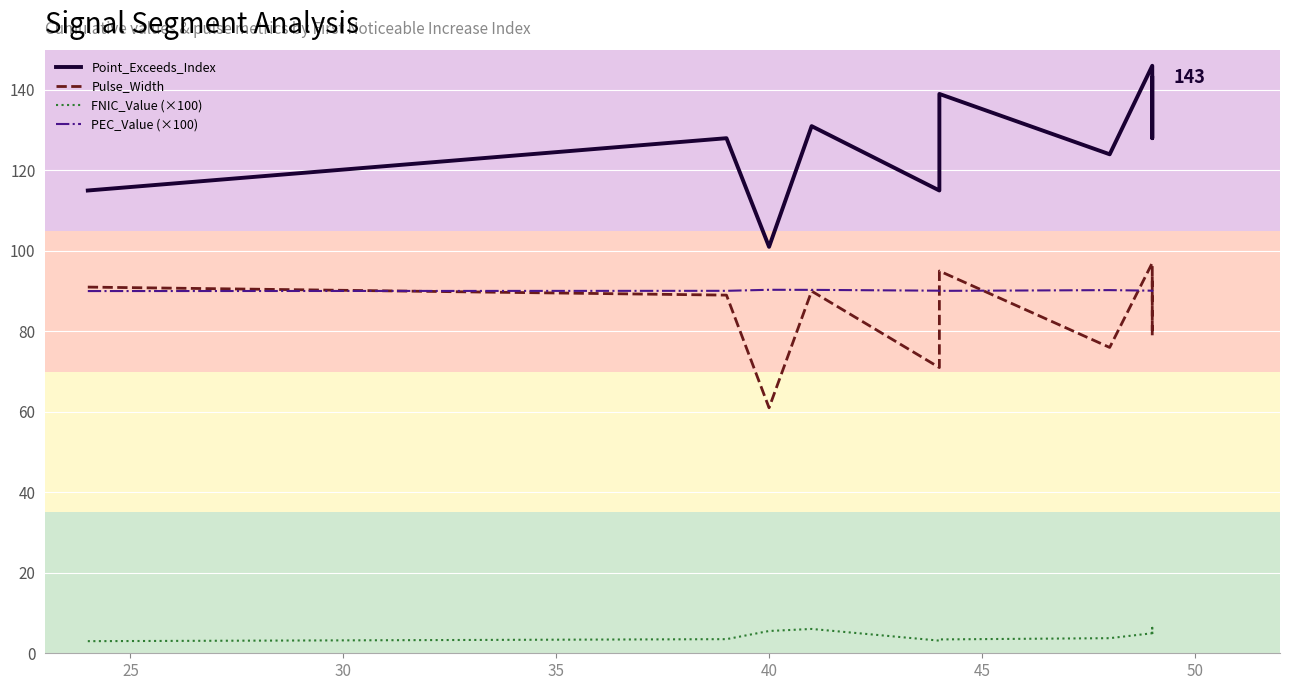

What is the average value of the Pulse_Width series?

84.3